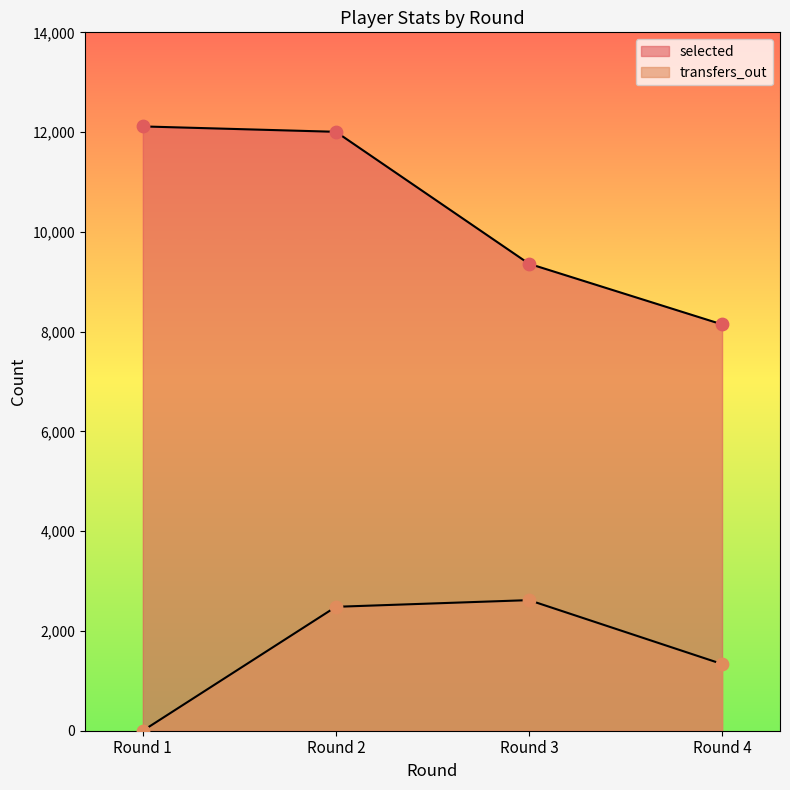

Is the value of selected at Round 4 greater than the value of transfers_out at Round 4?

Yes